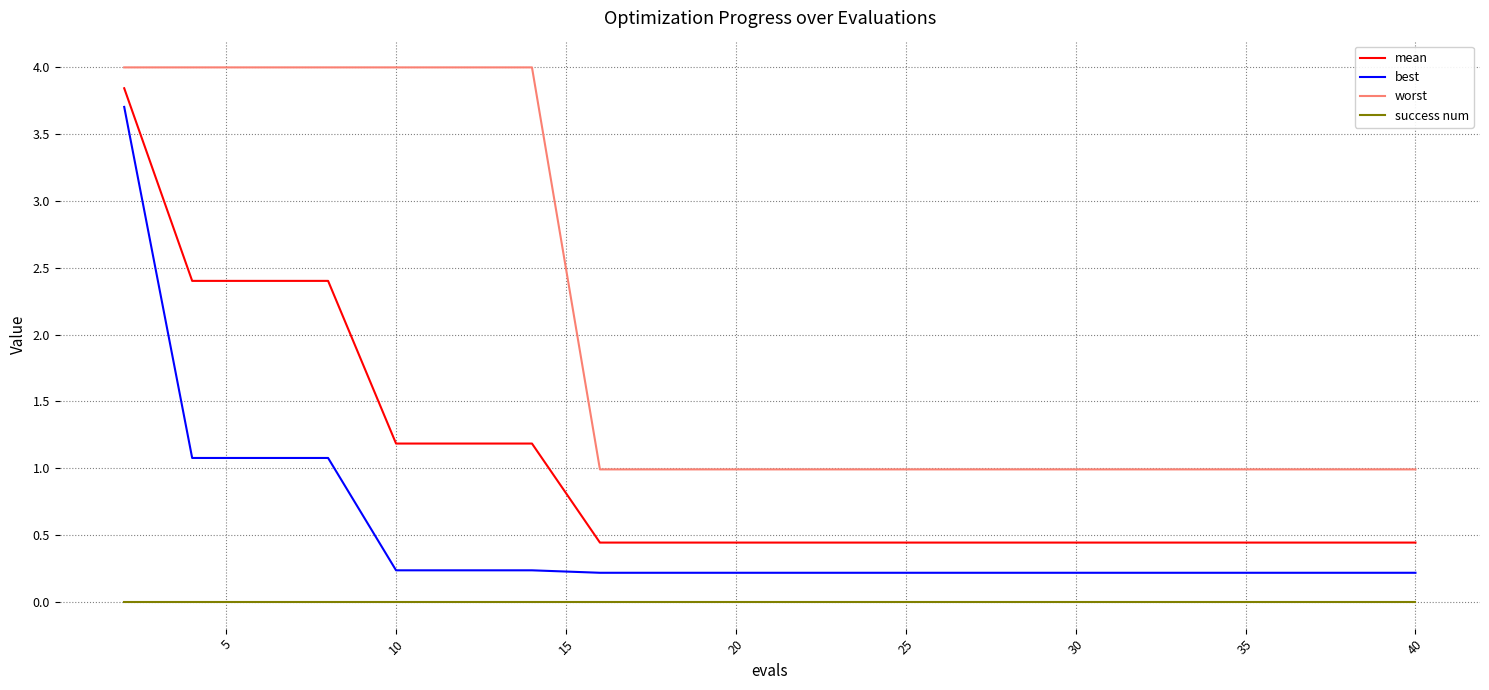

True or false: mean and success num intersect in this chart.

False